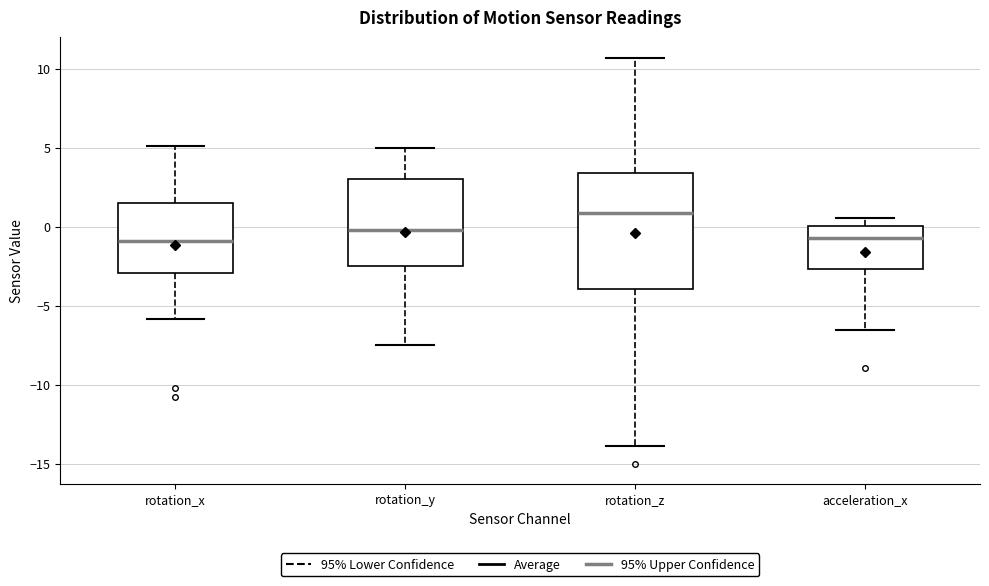

Comparing the boxes themselves (not the whiskers), which one is the tallest?

rotation_z